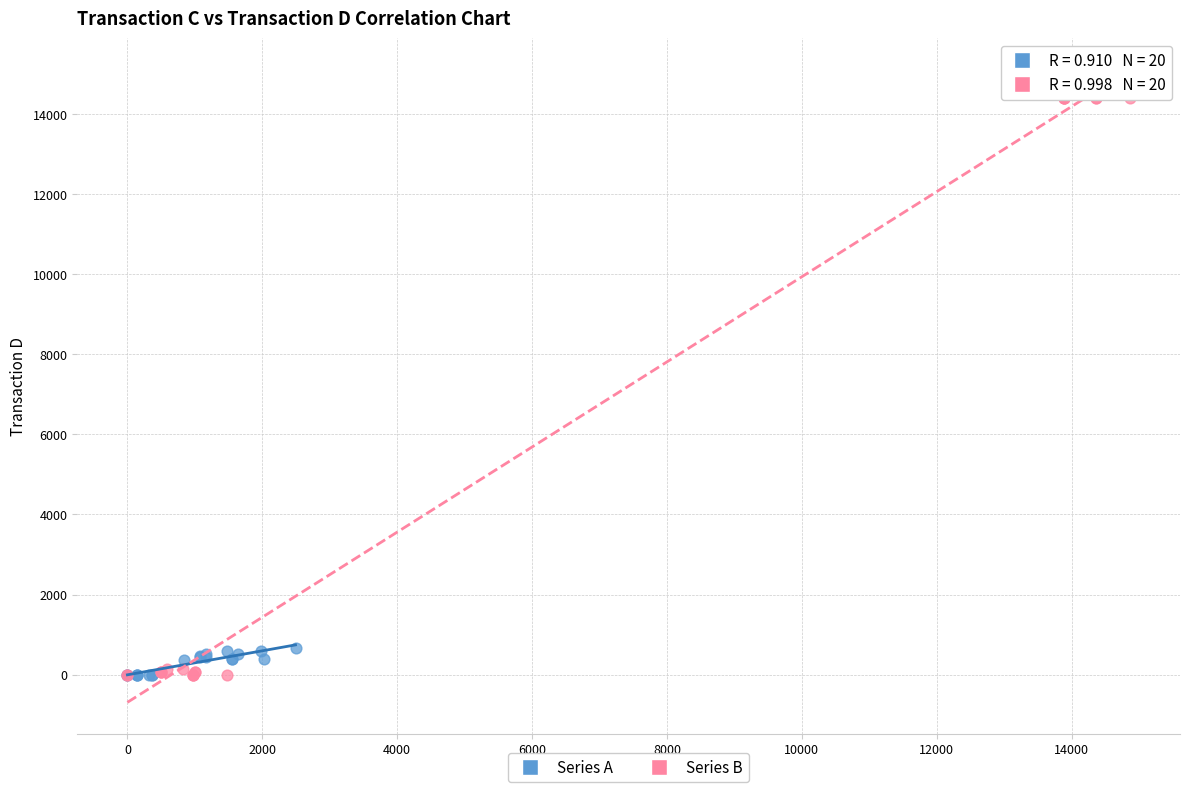

Which series has the largest Y range (max minus min)?

Series B